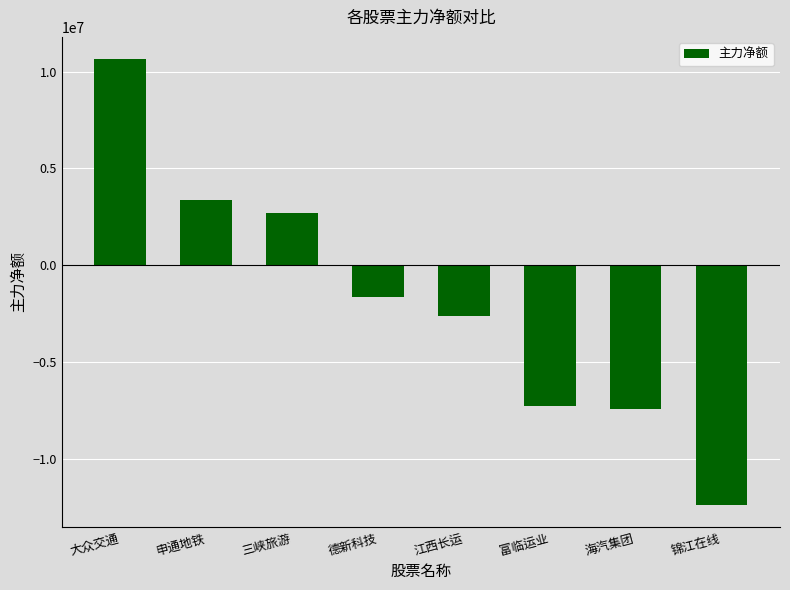

Does the chart contain any negative values?

Yes